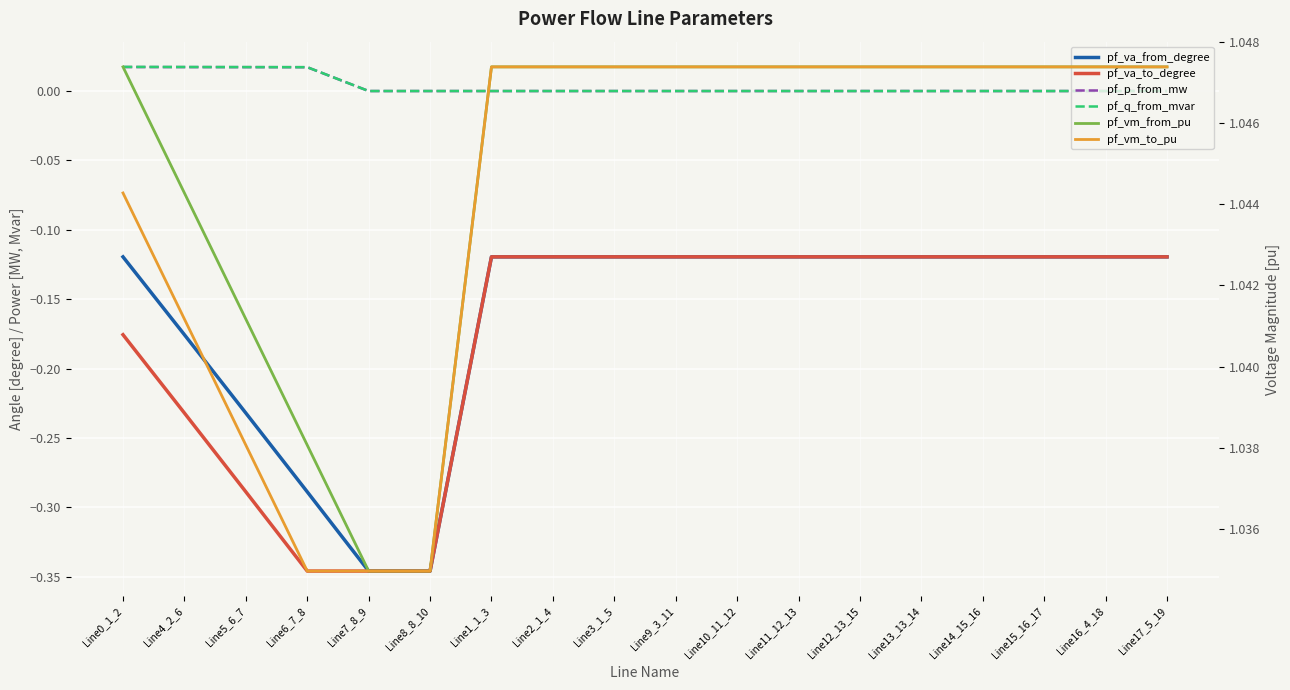

List the series in order of their peak value, lowest first.

pf_va_from_degree, pf_va_to_degree, pf_p_from_mw, pf_q_from_mvar, pf_vm_to_pu, pf_vm_from_pu